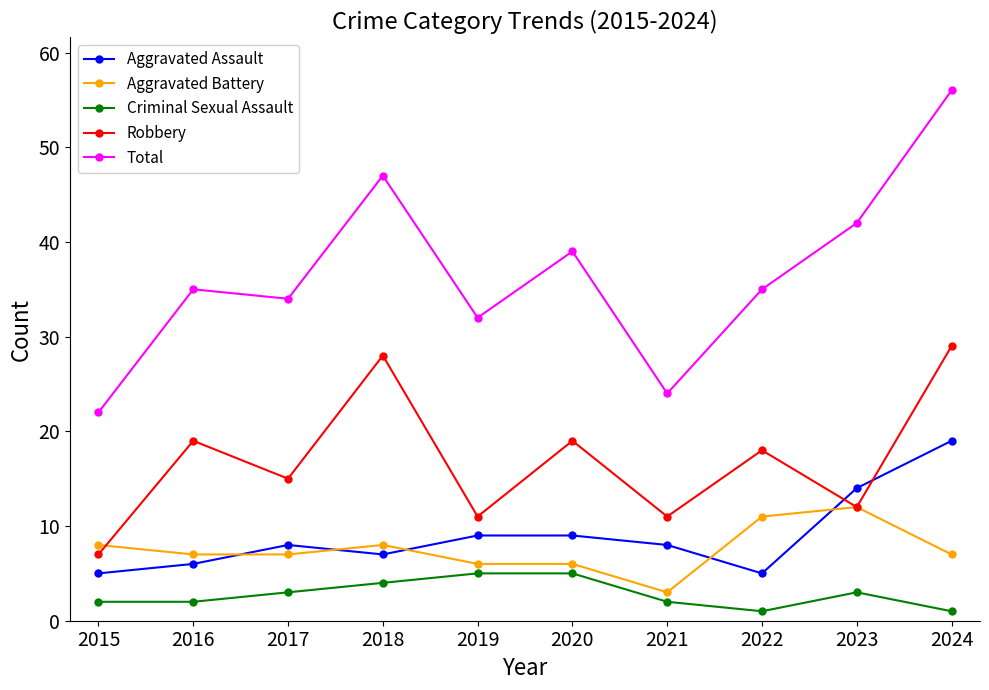

Count the number of data series in this chart.

5